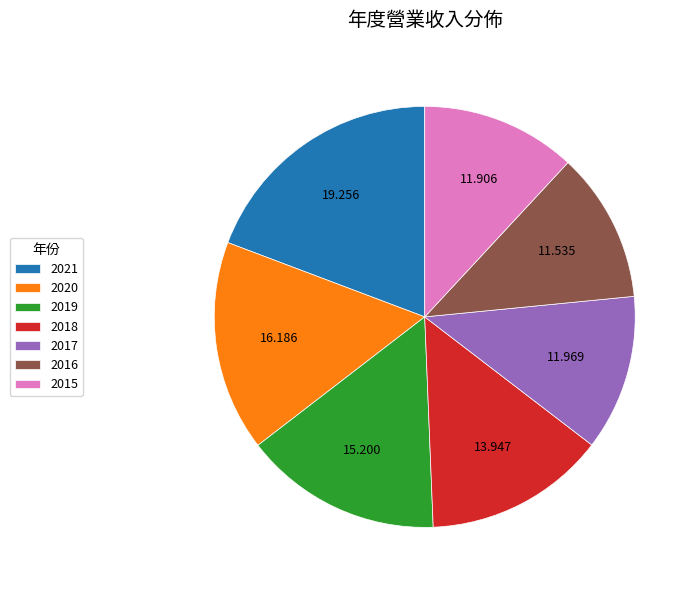

Approximately how many times larger is the value at 2020 compared to 2019?

1.1